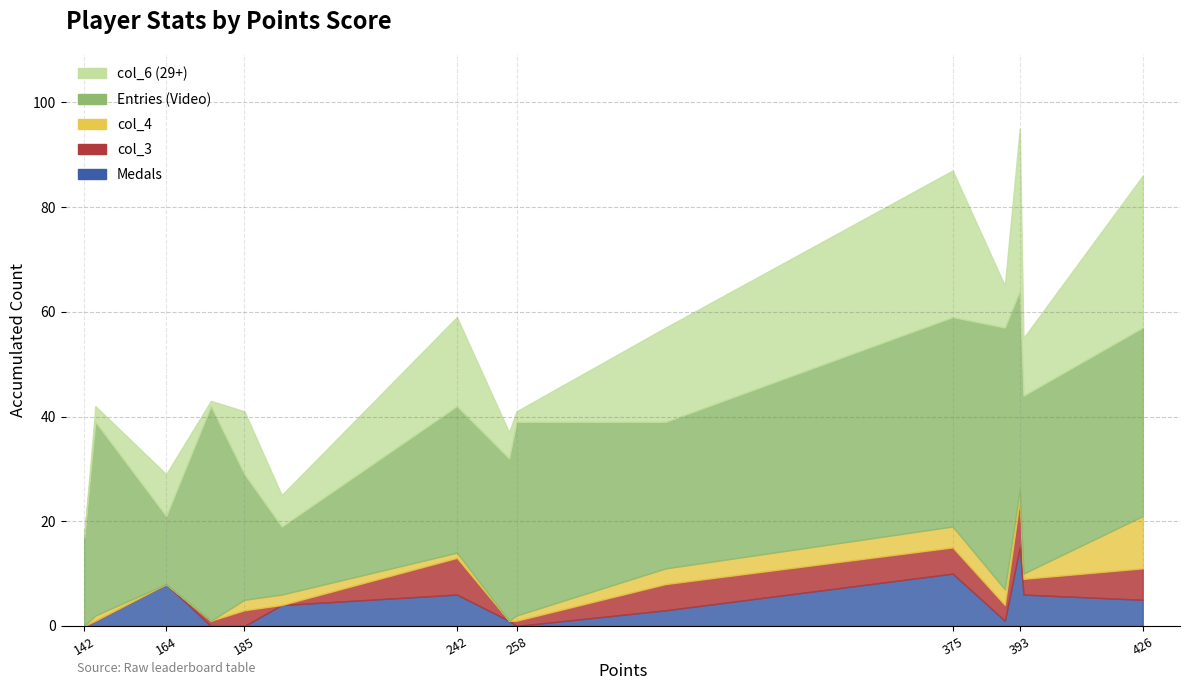

What is the difference between the second highest and minimum values in the col_6 (29+) series?

29